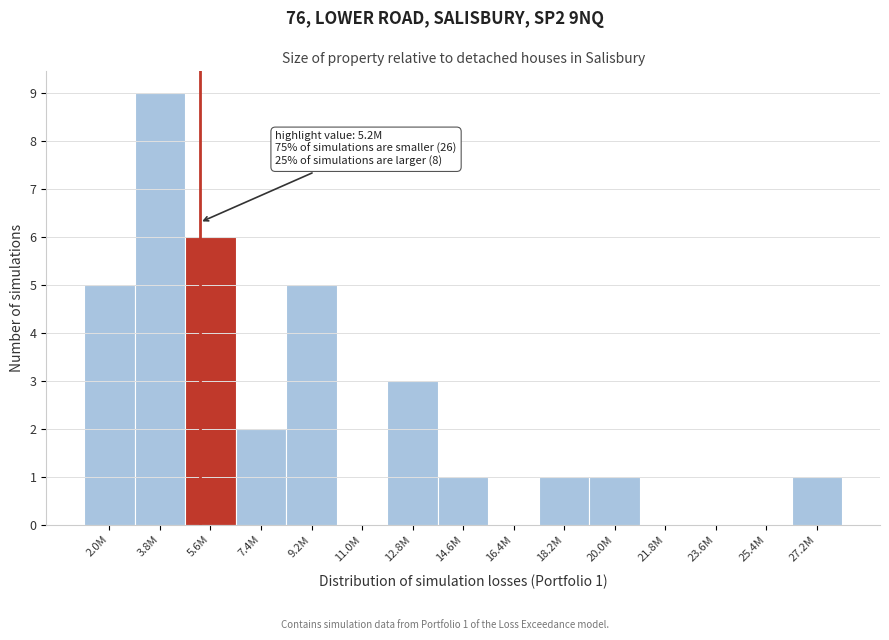

Reading left to right, transcribe all the data shown in this chart.

2.0M=5	3.8M=9	5.6M=6	7.4M=2	9.2M=5	11.0M=0	12.8M=3	14.6M=1	16.4M=0	18.2M=1	20.0M=1	21.8M=0	23.6M=0	25.4M=0	27.2M=1